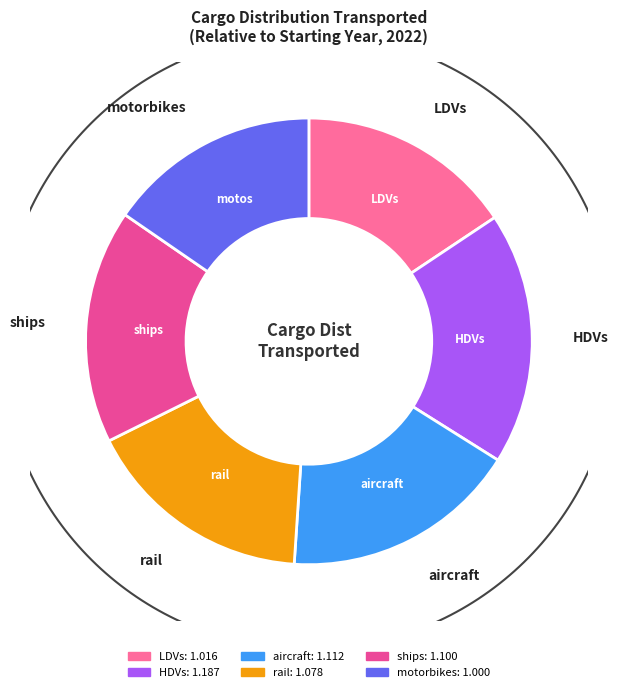

Rank the categories by value from lowest to highest.

motorbikes, LDVs, rail, ships, aircraft, HDVs